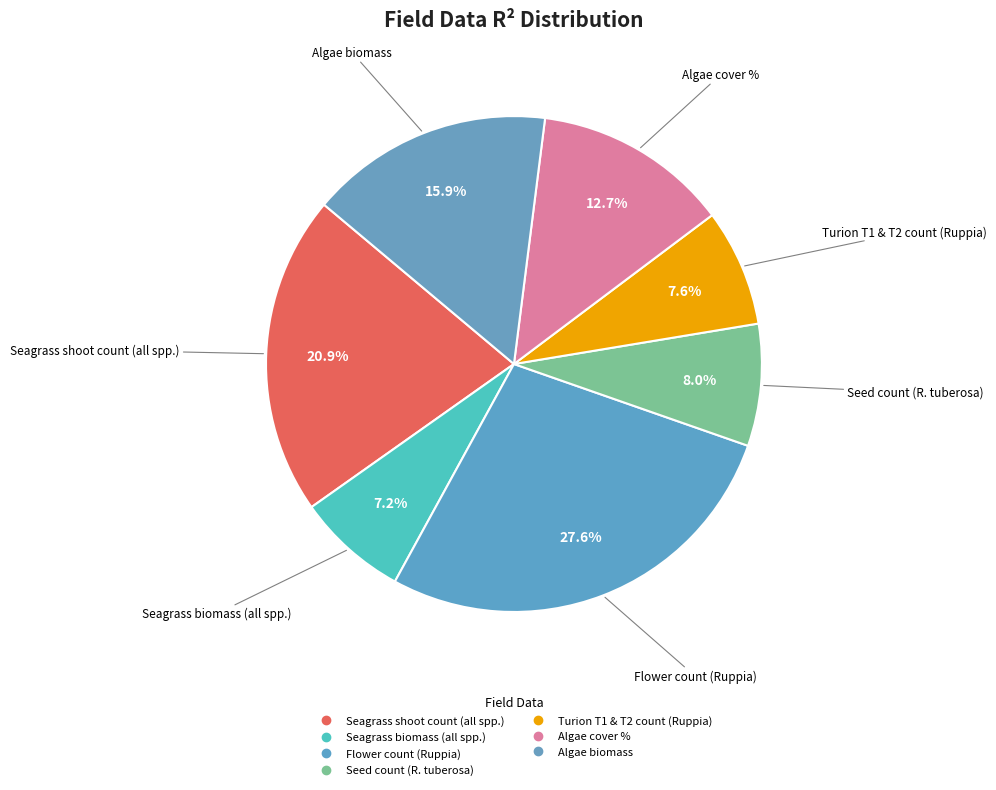

Count the number of slices in the pie.

7